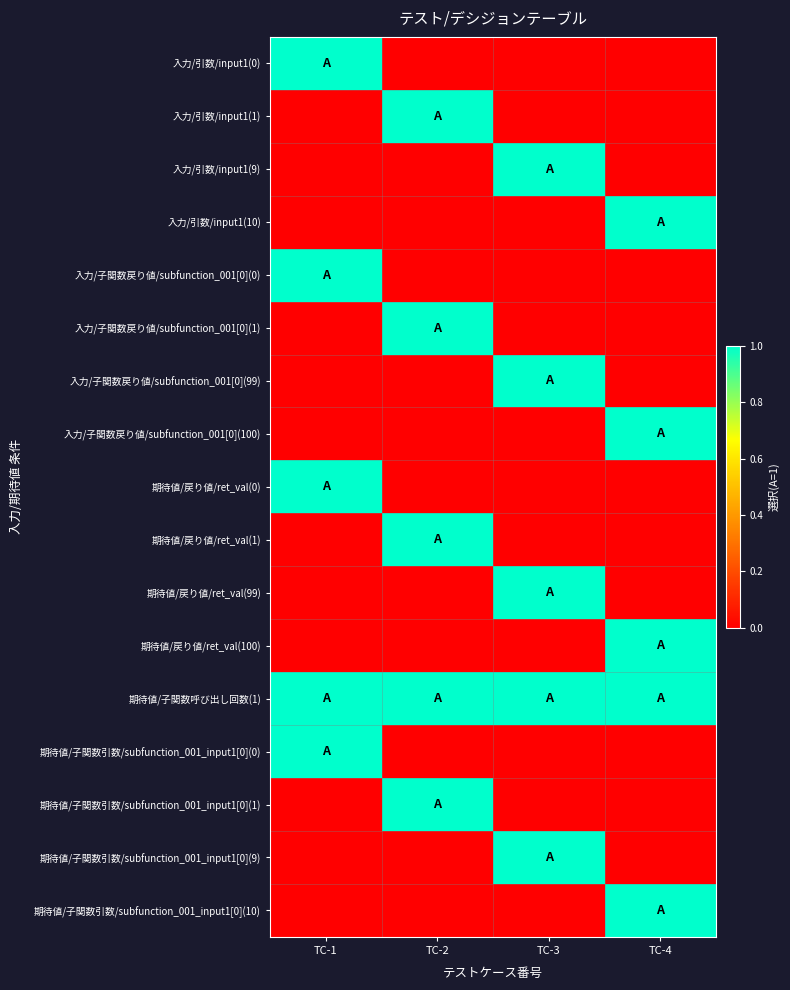

At which category is the sum across all series the highest?

TC-1